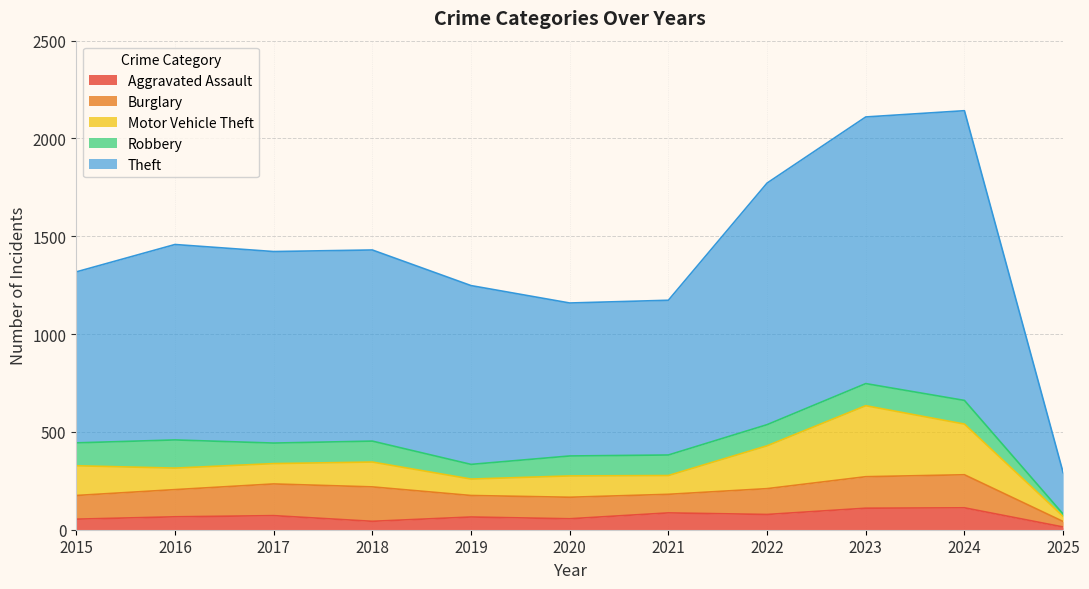

The Theft series shows 358 at 2025. True or false?

False